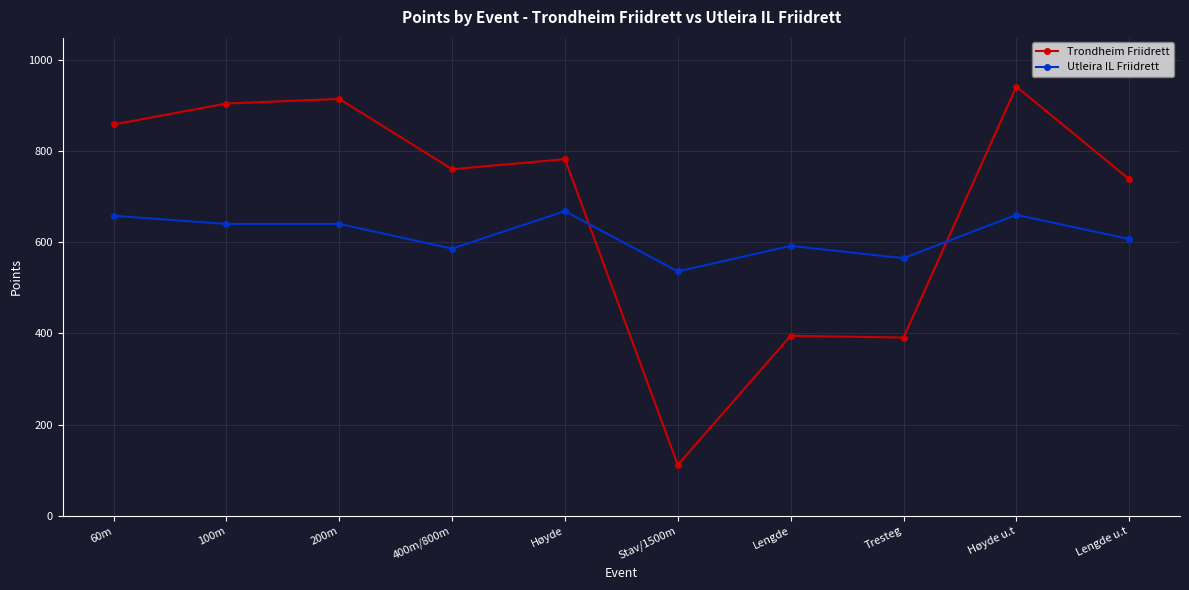

Rank the series by their maximum value, from highest to lowest.

Trondheim Friidrett, Utleira IL Friidrett